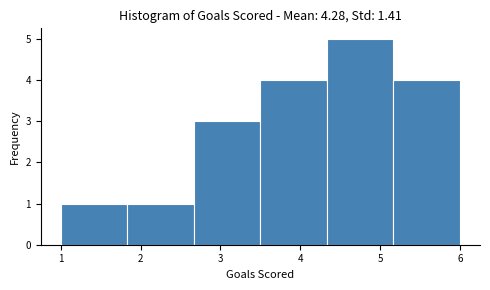

How tall is the bar that spans 4.3 to 5.2 on the x-axis? Neither the bar edges nor the heights are printed on the chart, so give them approximately, as read against the axes.

5